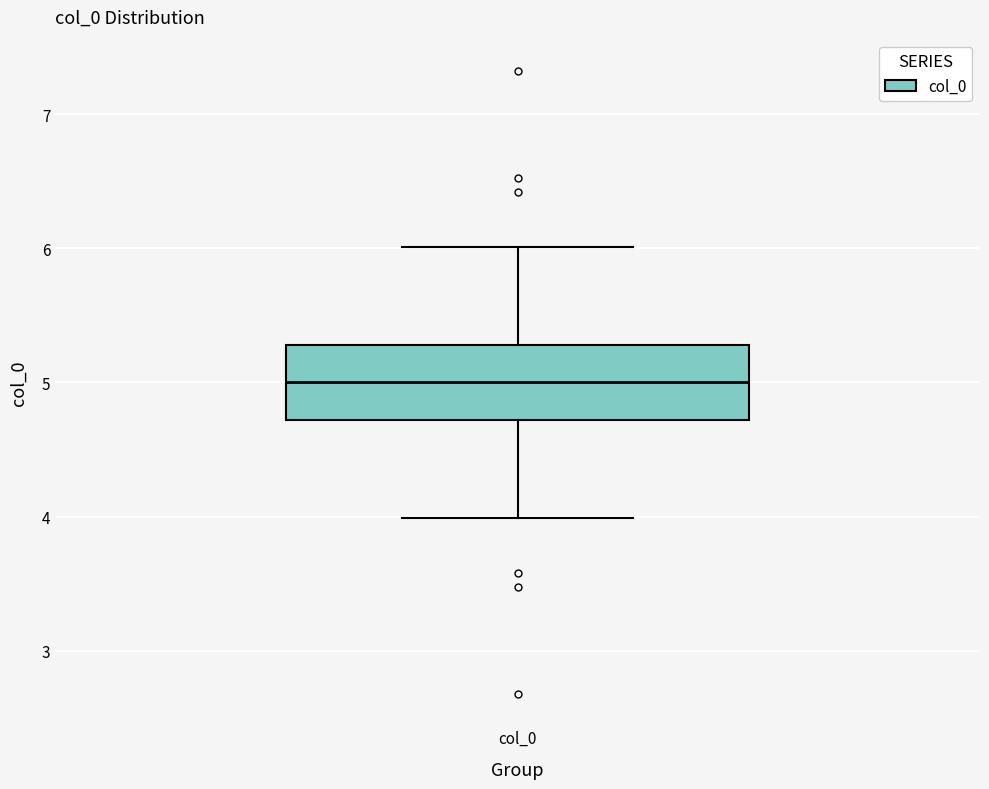

Read this box plot against the y-axis: the position of the median line, the range covered by the box, and the ends of both whiskers. The values are not printed on the chart, so give them approximately, as read against the axis.

median 5.0, box 4.7 to 5.3, whiskers 4.0 to 6.0